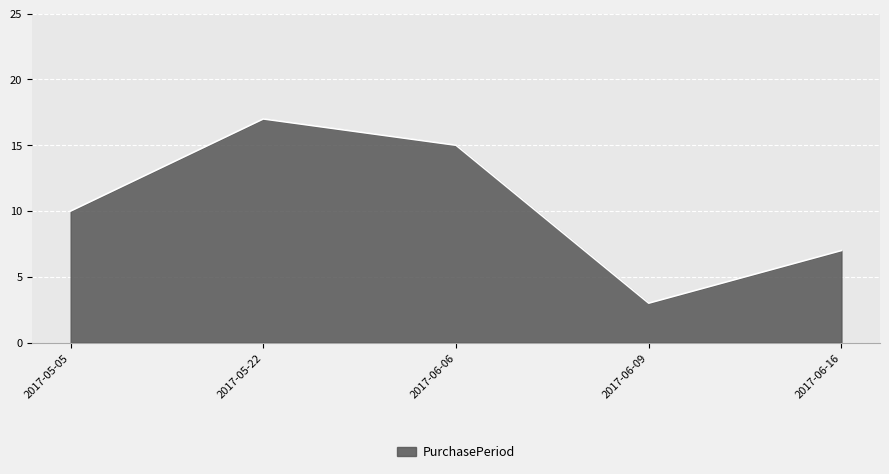

What is the sum of the values at 2017-06-06 and 2017-06-16?

22